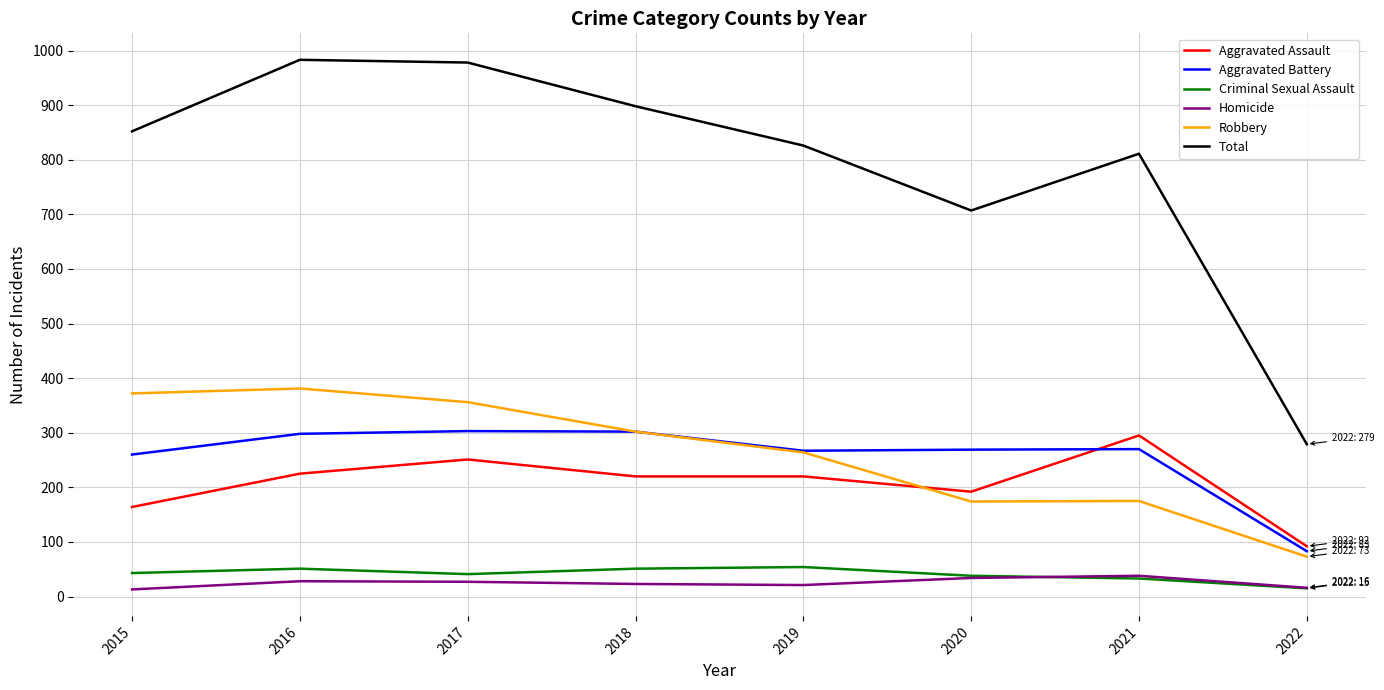

The Criminal Sexual Assault series shows 43 at 2015. True or false?

True